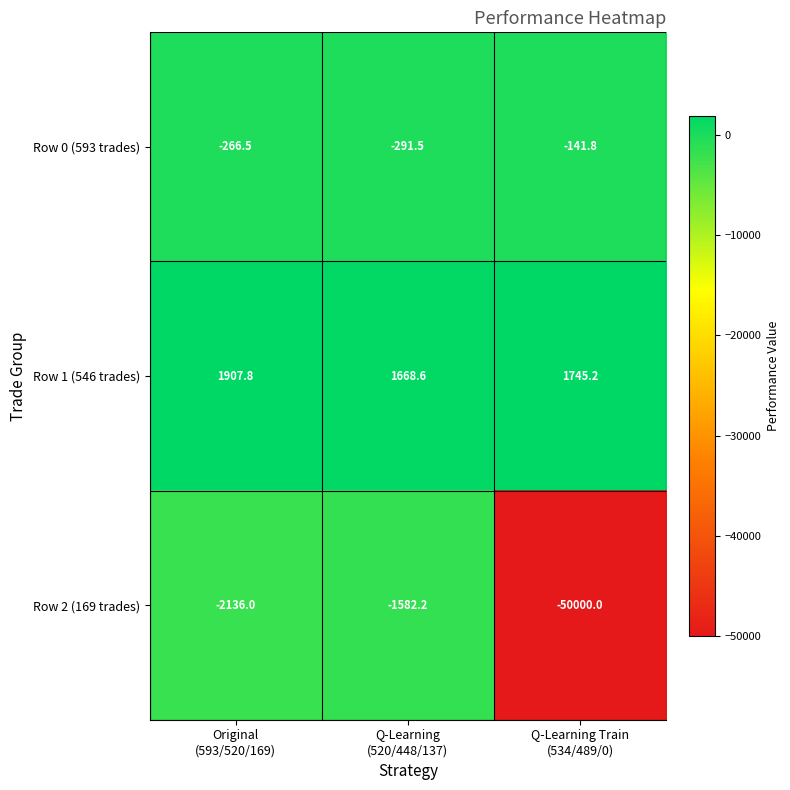

At which category does the chart reach its peak across all series?

Original
(593/520/169)